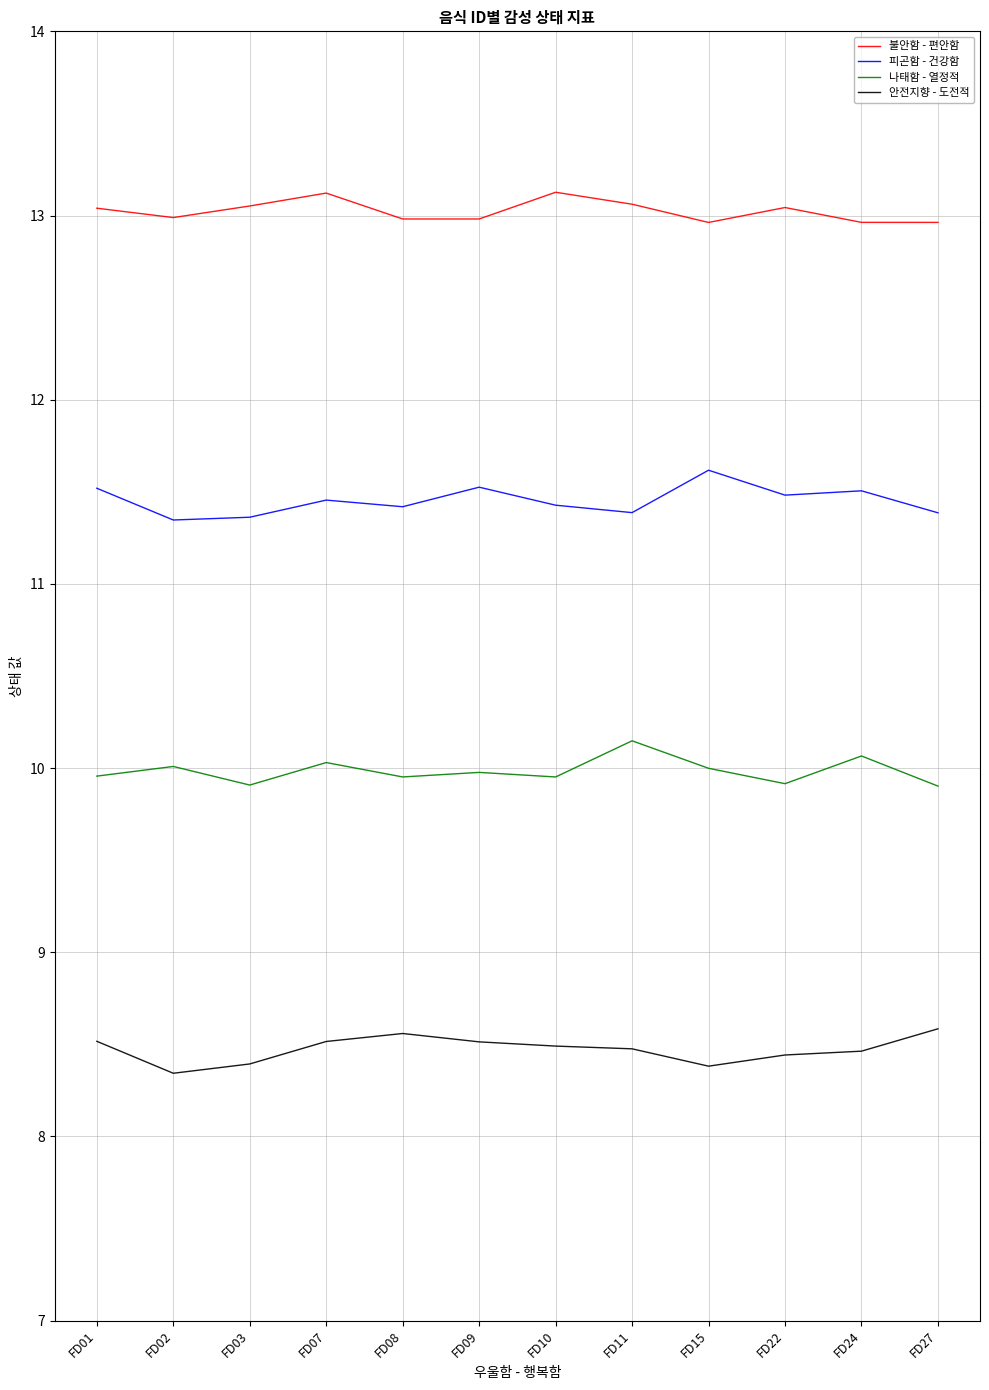

How many lines are shown in the chart?

4